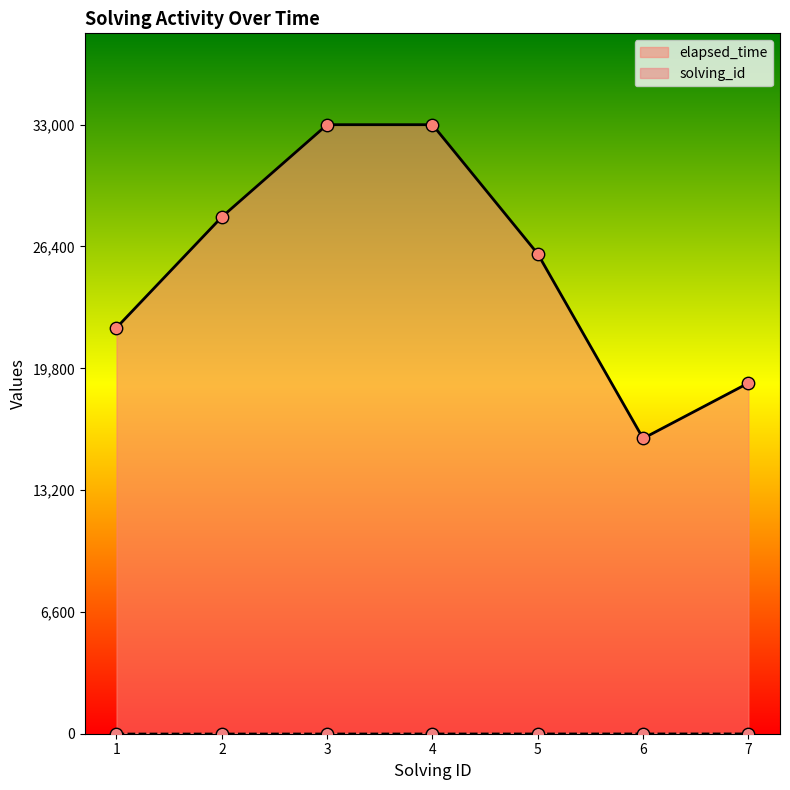

What is the total value across all series at 7?

19007